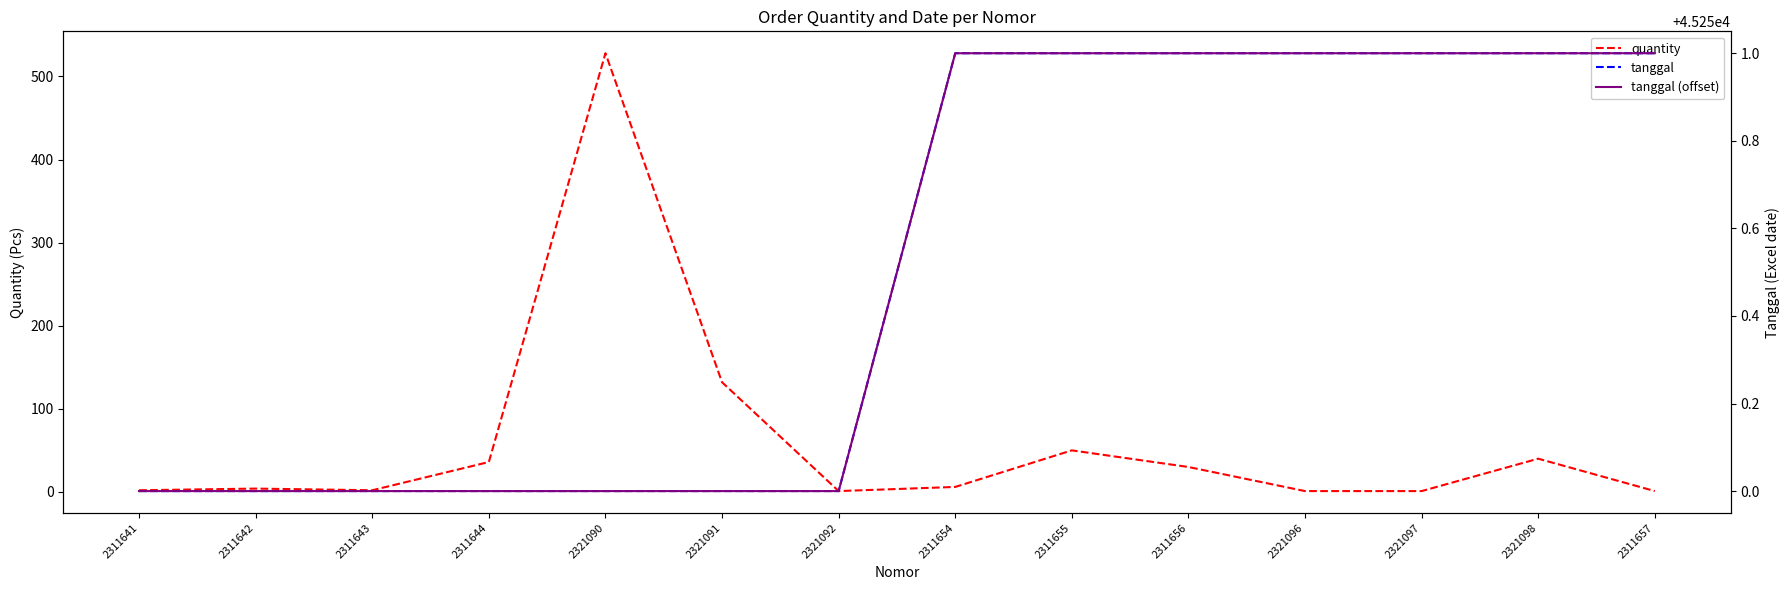

How many series are shown in this chart?

3